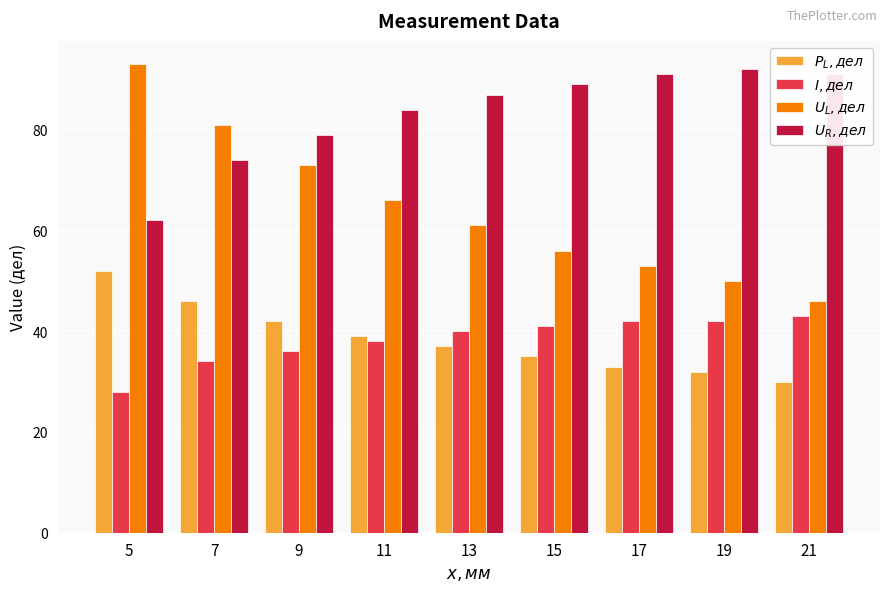

The $U_L, дел$ series shows 81 at 7. True or false?

True